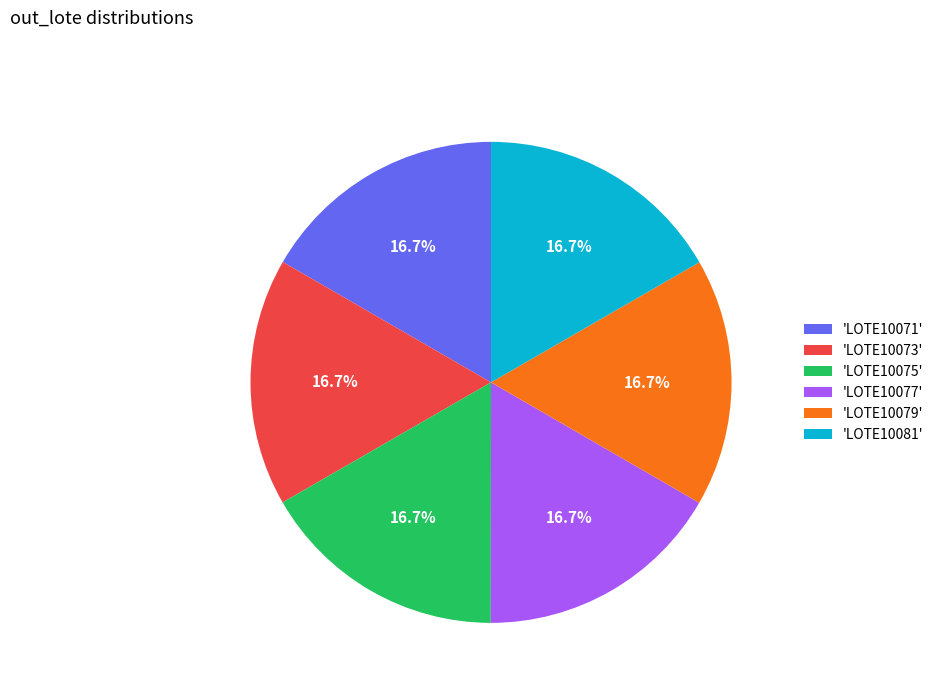

How many slices are in this pie chart?

6